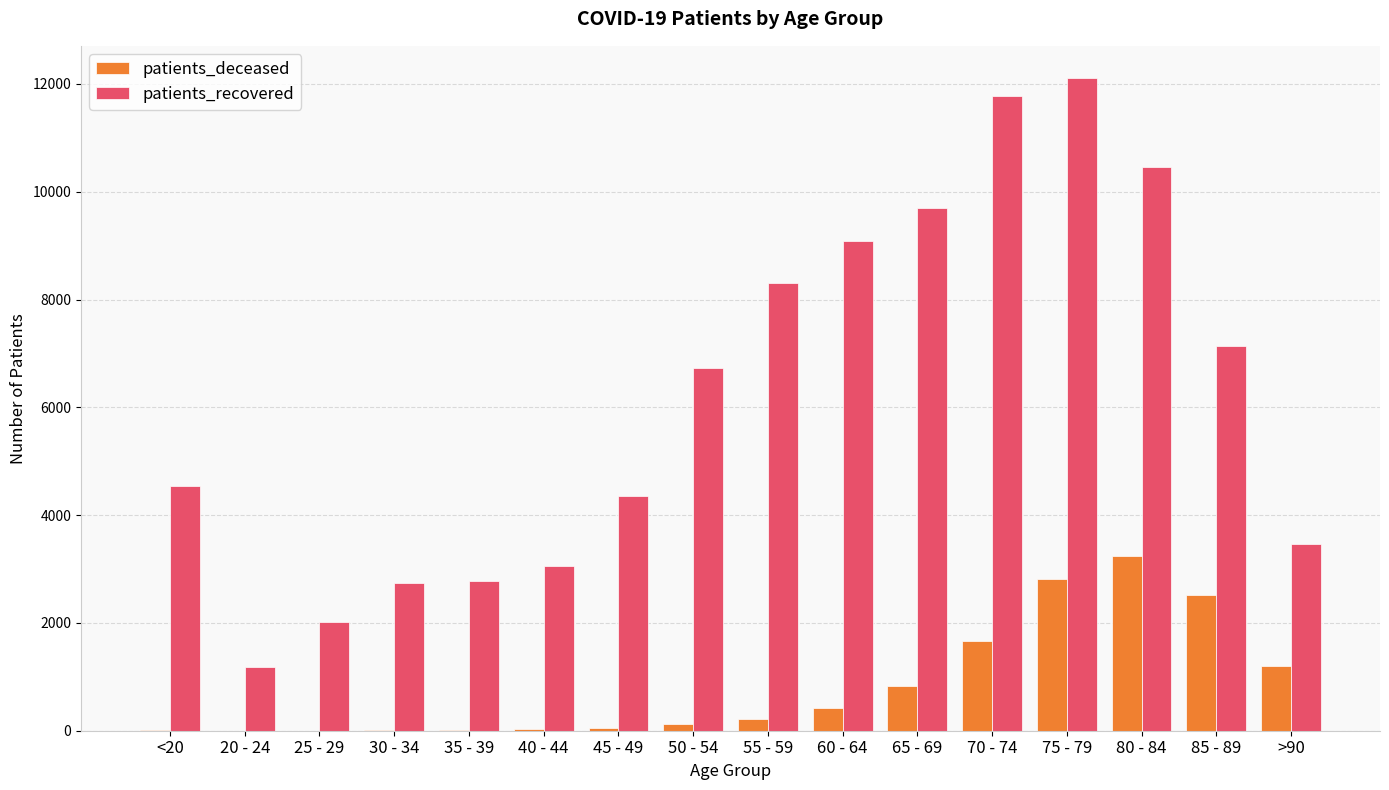

What is the average value of the patients_recovered series?

6212